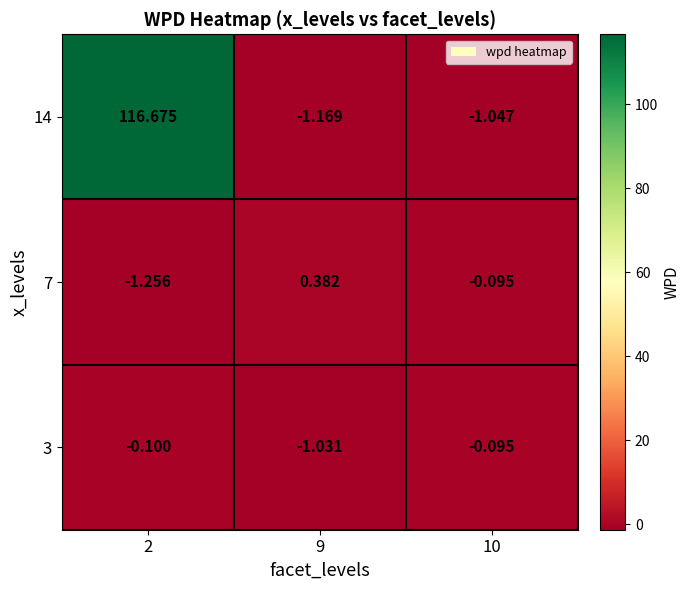

At 9, list the series in order from largest to smallest.

7, 3, 14